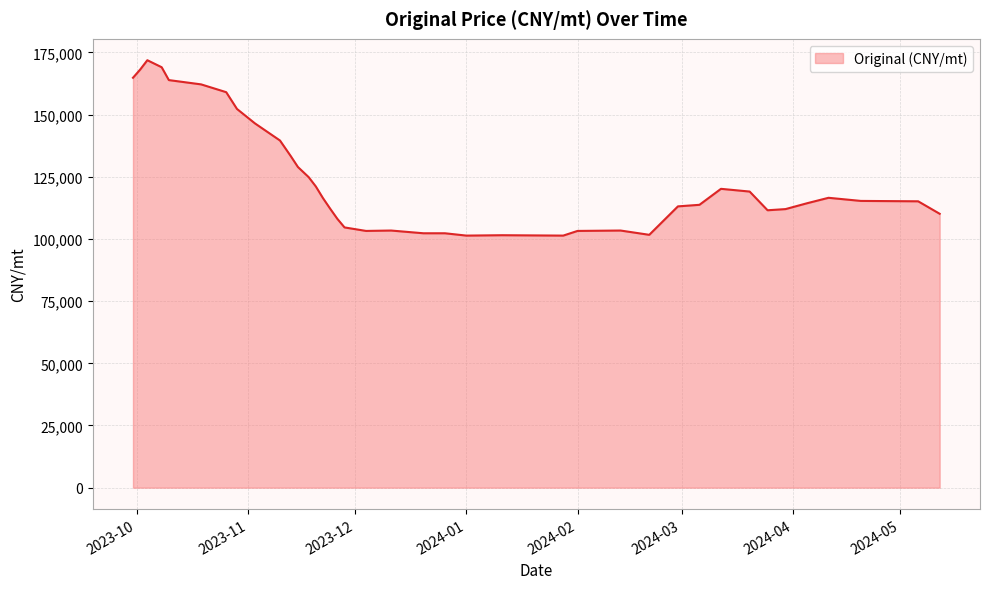

How many interior local peaks (higher than both neighbors) does the data have?

6